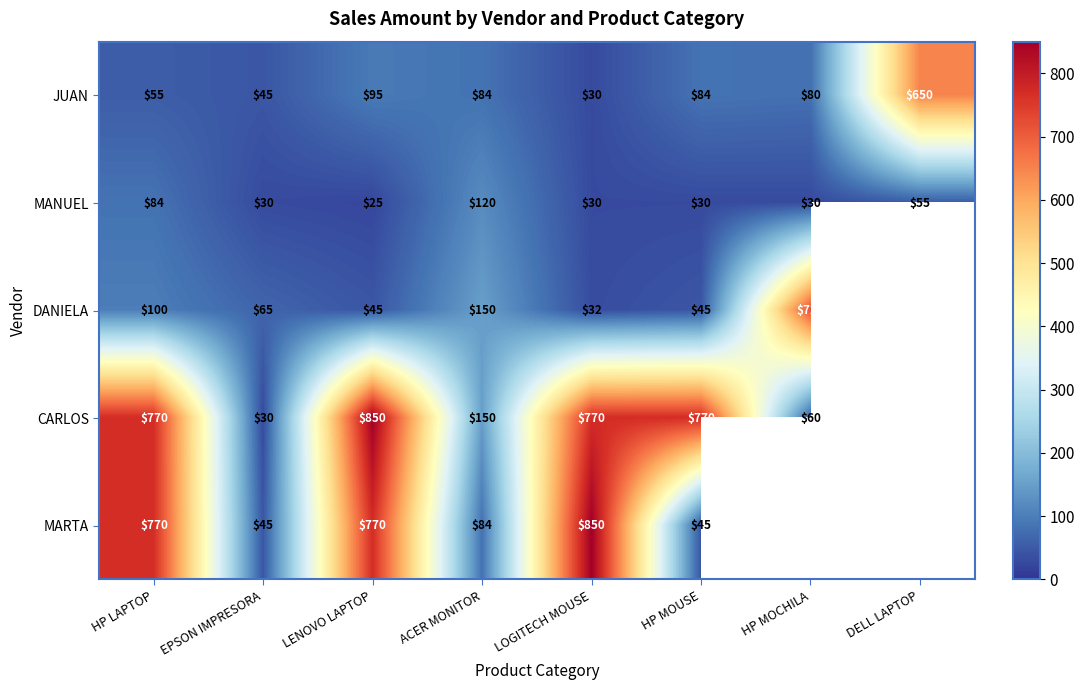

How many values in the MANUEL series are below 30?

1